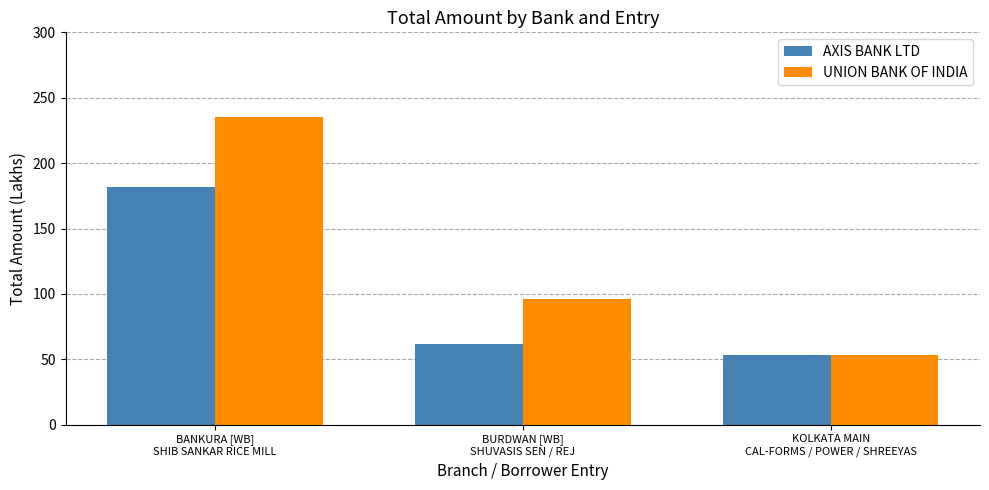

Does the chart contain any negative values?

No